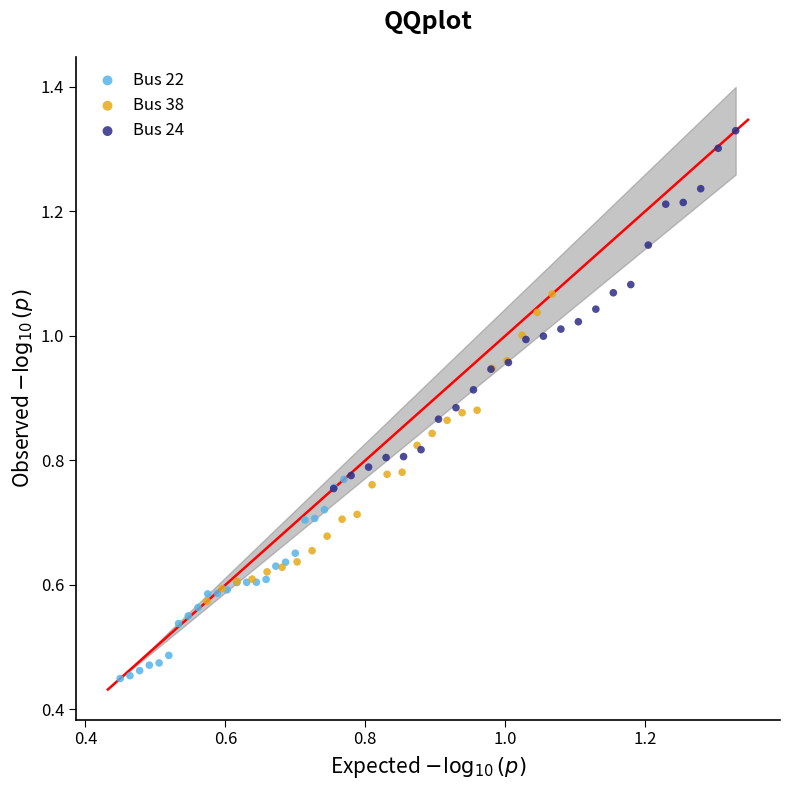

What are all the series names shown in the legend?

Bus 22, Bus 38, Bus 24